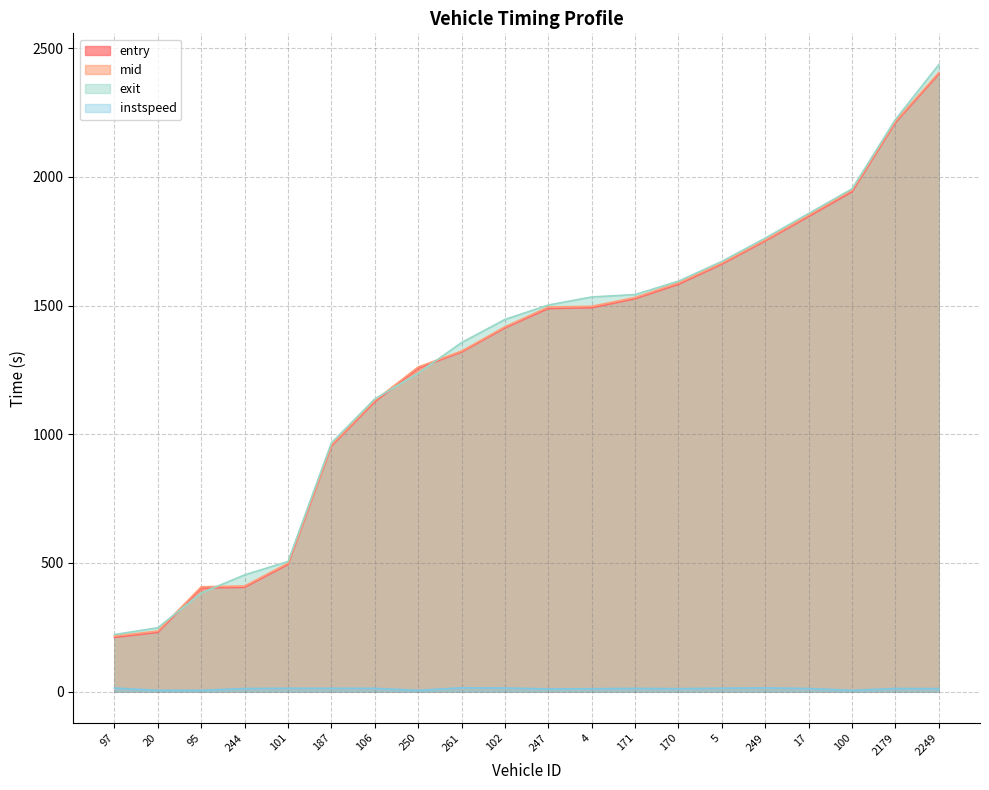

How many data points in instspeed are above 12?

11